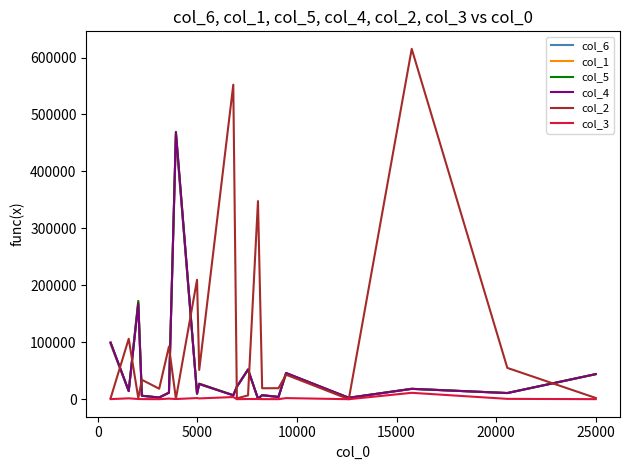

What is the maximum value shown in the chart?

615254